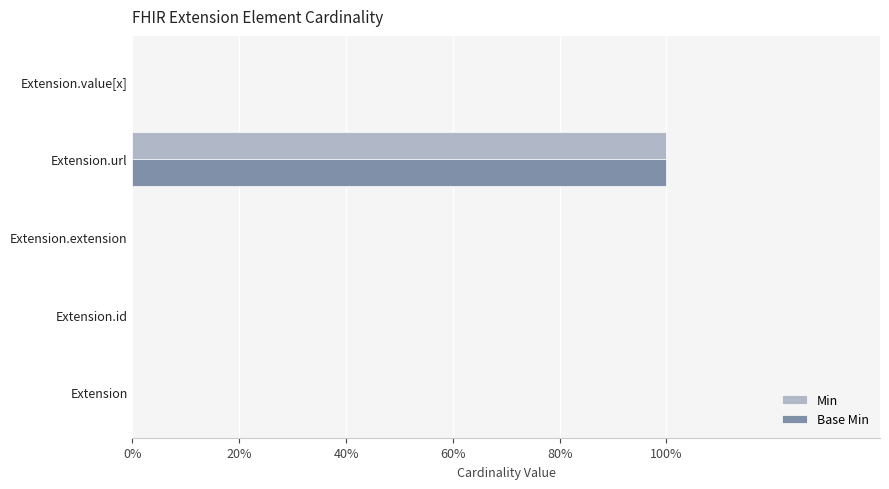

What are all the series names shown in the legend?

Min, Base Min